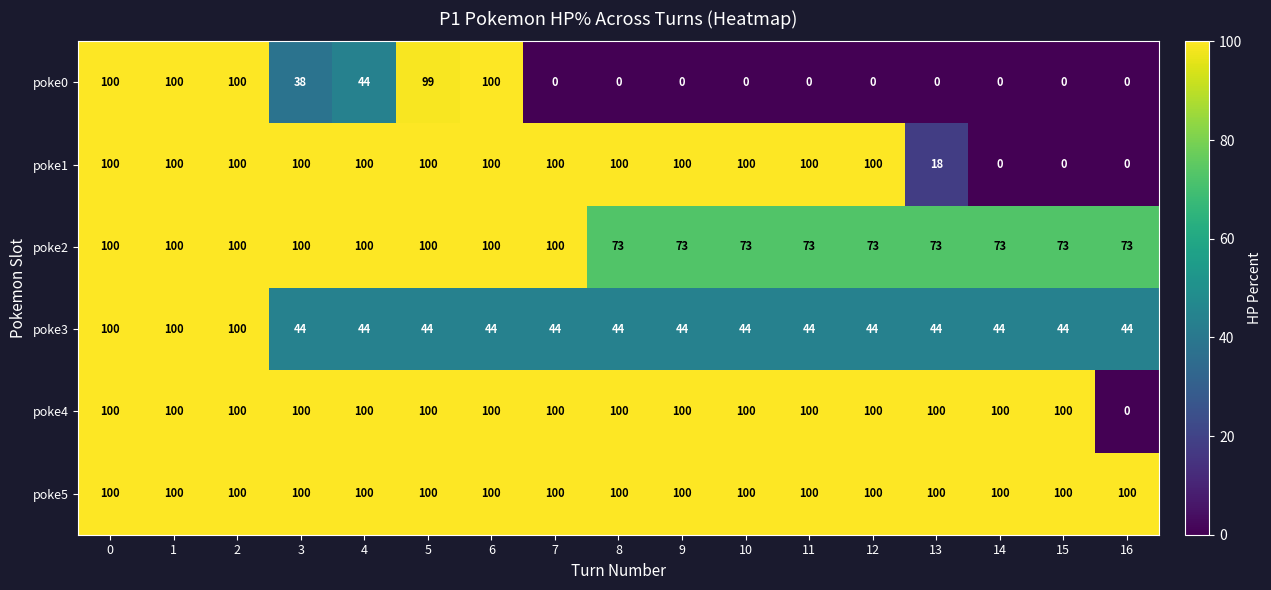

At how many categories does at least one series exceed 34?

17